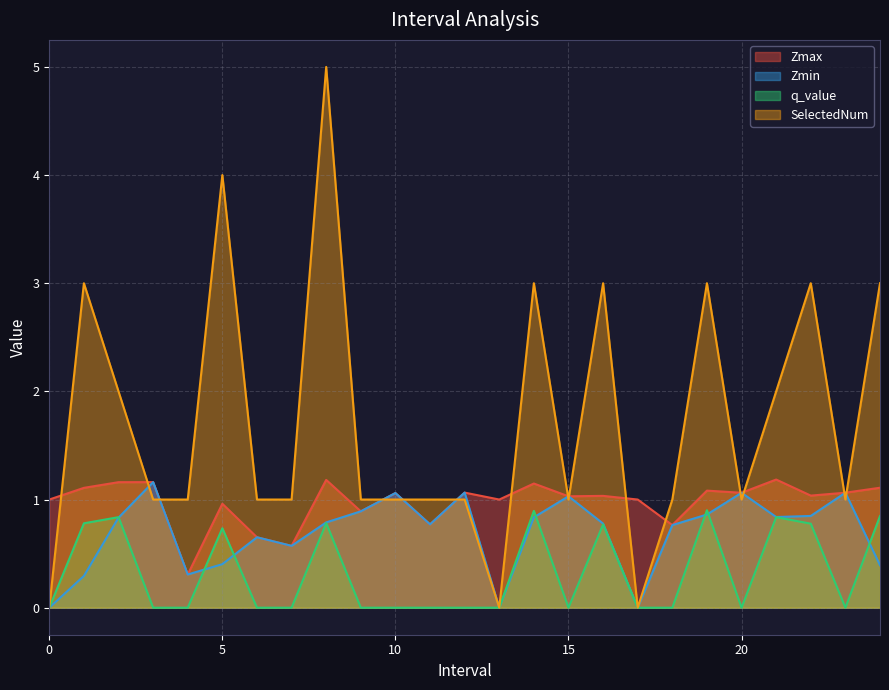

What position from the right is 7.0?

18